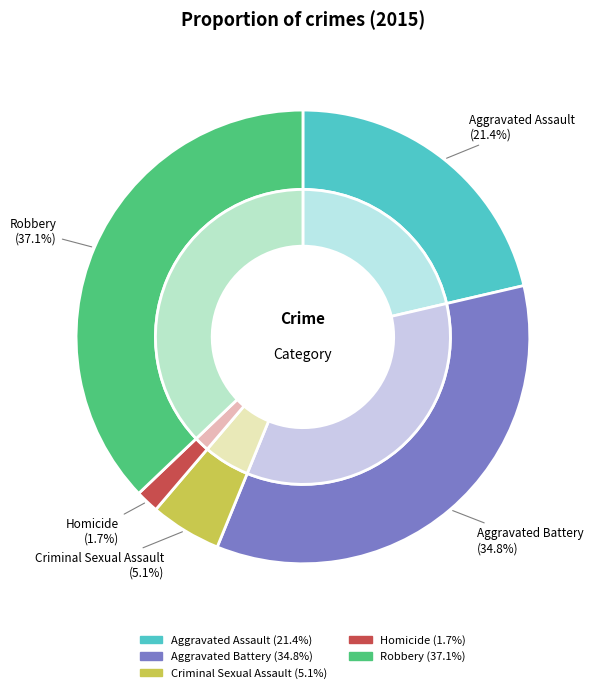

Is it true that Aggravated Battery is 35% of the pie?

True